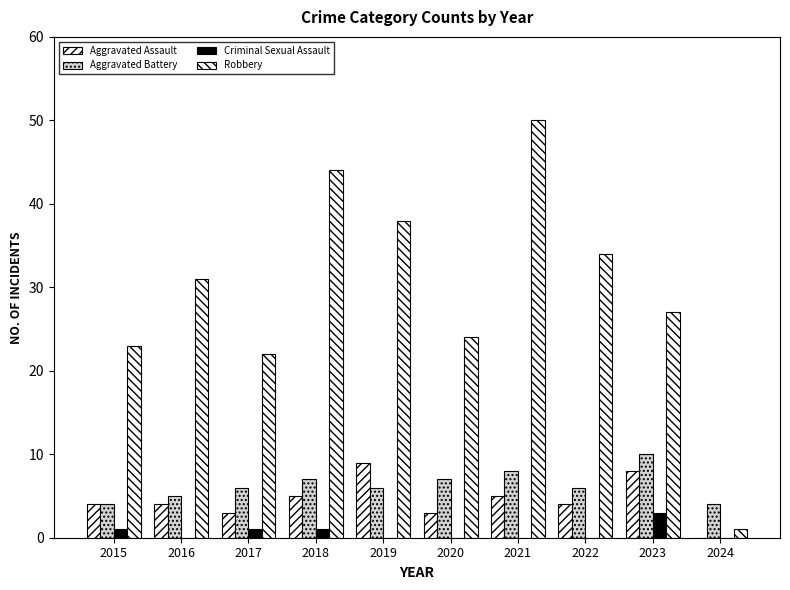

Reading right to left, extract all data points from this chart.

Aggravated Assault: 0	8	4	5	3	9	5	3	4	4
Aggravated Battery: 4	10	6	8	7	6	7	6	5	4
Criminal Sexual Assault: 0	3	0	0	0	0	1	1	0	1
Robbery: 1	27	34	50	24	38	44	22	31	23